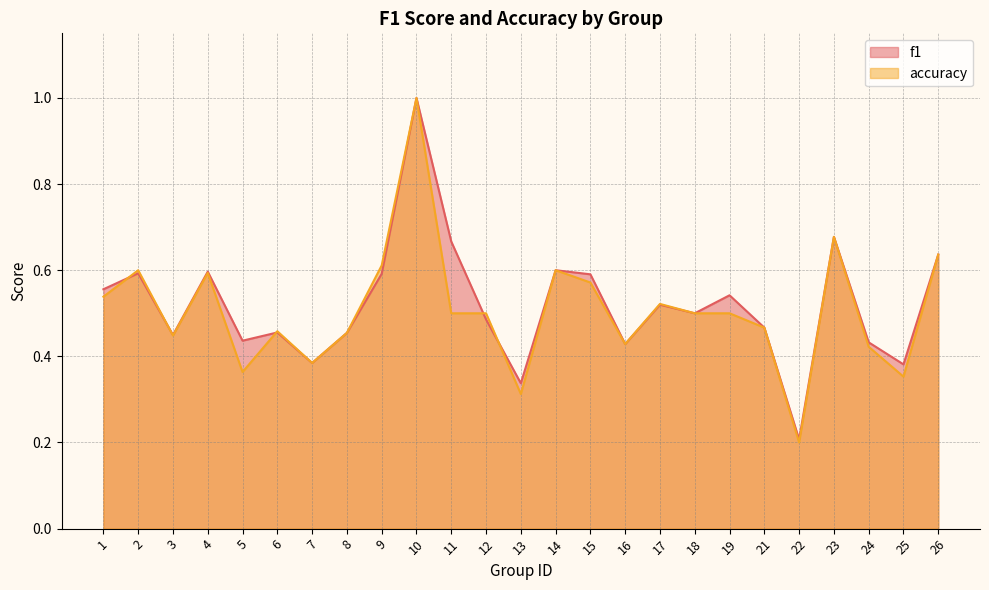

Reading left to right, transcribe all the data shown in this chart.

f1: 0.6	0.6	0.4	0.6	0.4	0.5	0.4	0.5	0.6	1.0	0.7	0.5	0.3	0.6	0.6	0.4	0.5	0.5	0.5	0.5	0.2	0.7	0.4	0.4	0.6
accuracy: 0.5	0.6	0.4	0.6	0.4	0.5	0.4	0.5	0.6	1.0	0.5	0.5	0.3	0.6	0.6	0.4	0.5	0.5	0.5	0.5	0.2	0.7	0.4	0.4	0.6